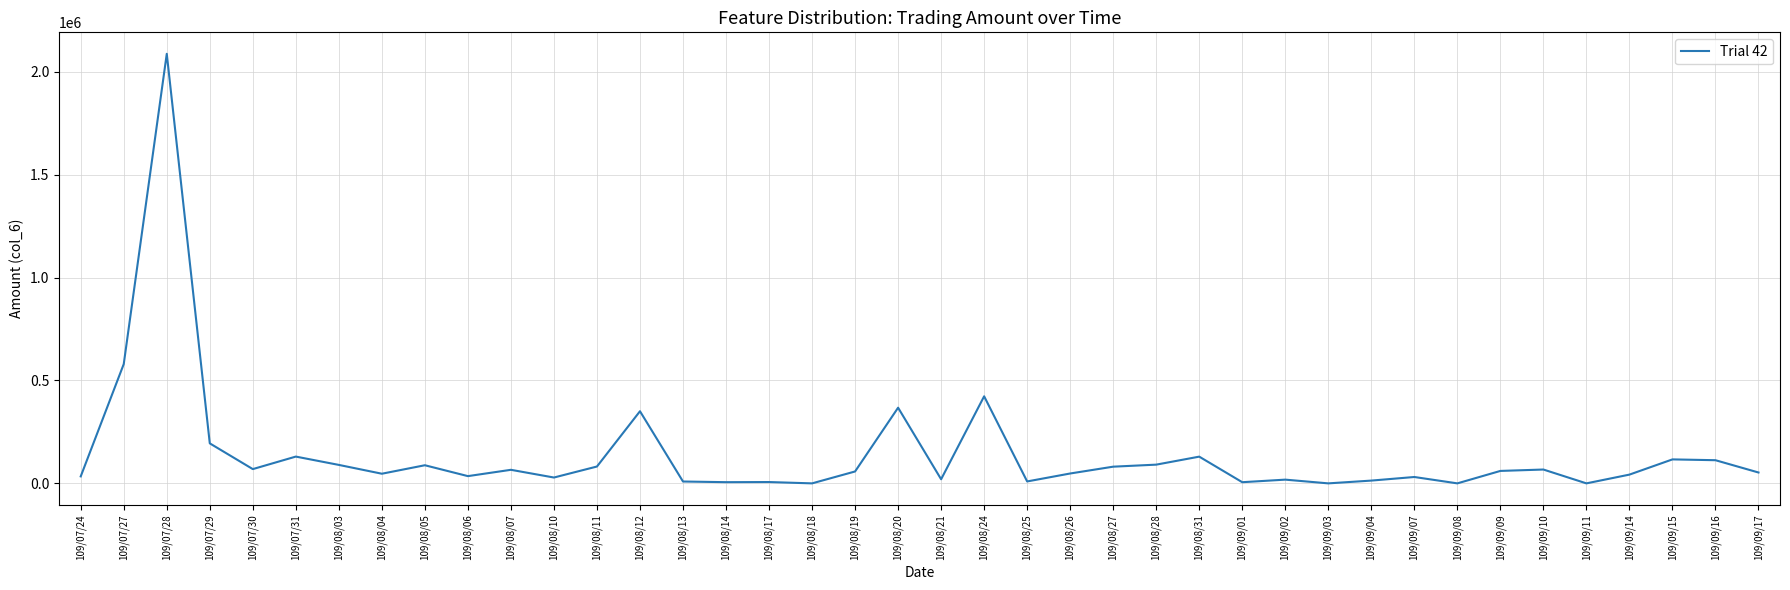

Where is the first local minimum?

109/07/30